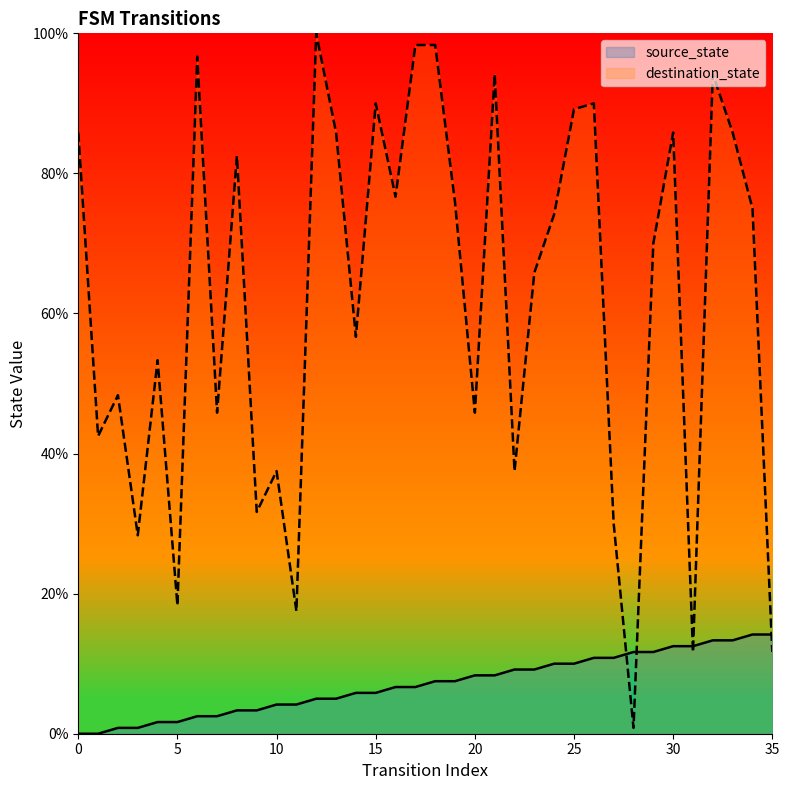

Does the chart display data point markers on the line(s)?

No